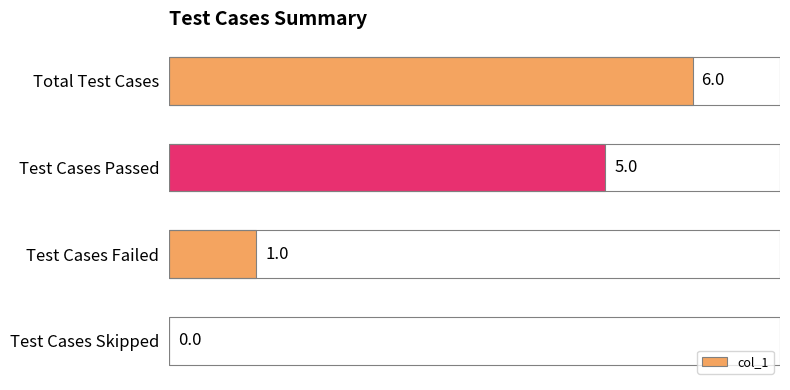

What is the maximum value shown in the chart?

6